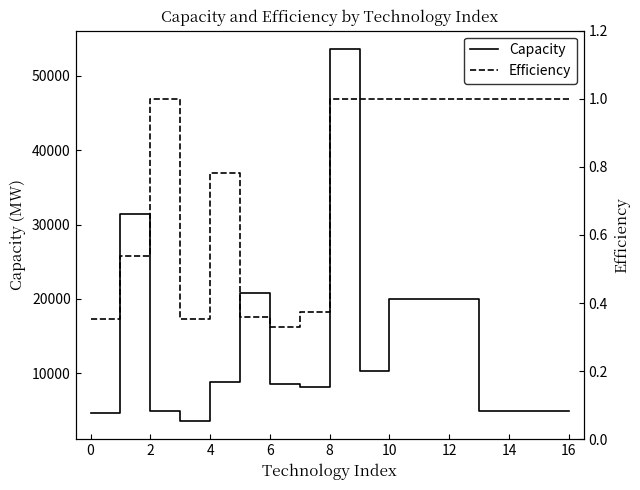

What is the difference between the maximum and minimum values in the Capacity series?

49902.6